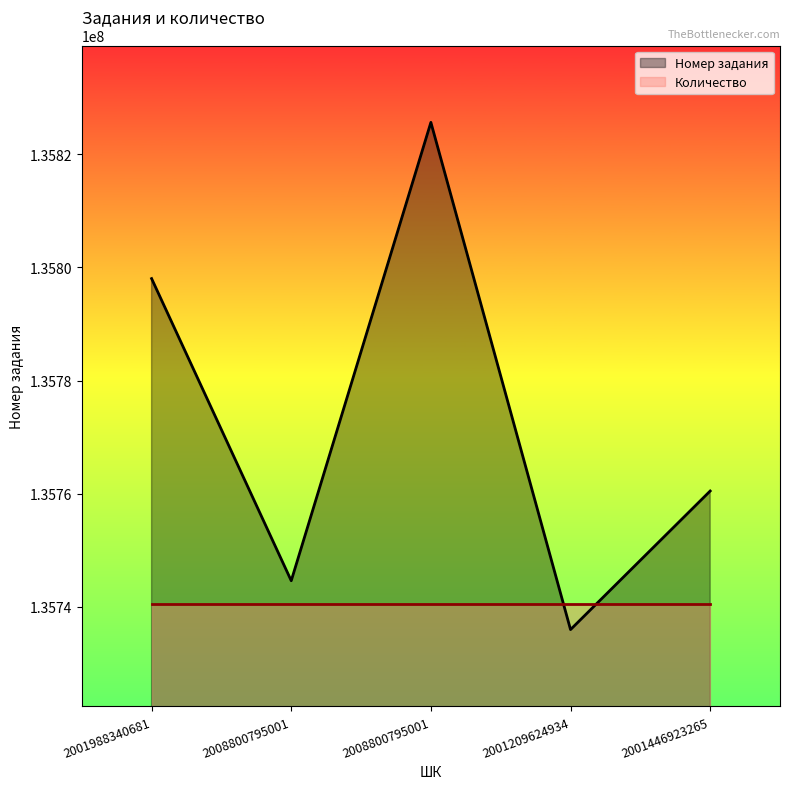

What is the sum of all values?

678864756